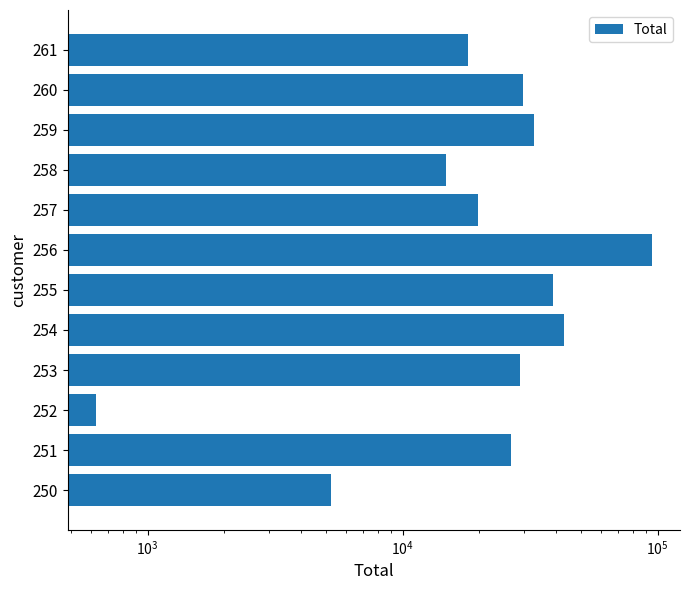

Is it true that the value at 261 is 24897.5?

False